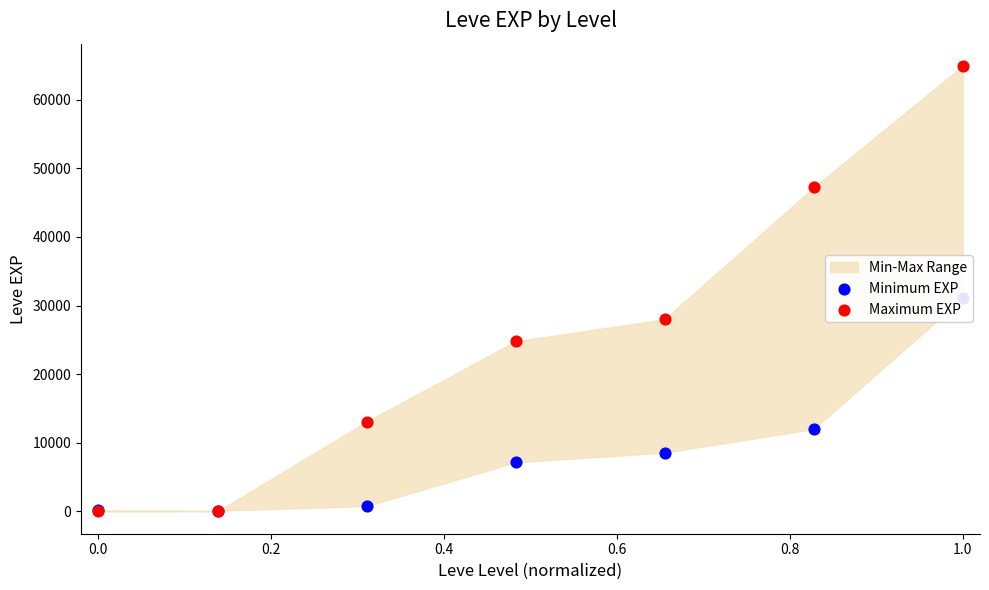

Which series contains the lowest Y value?

Maximum EXP